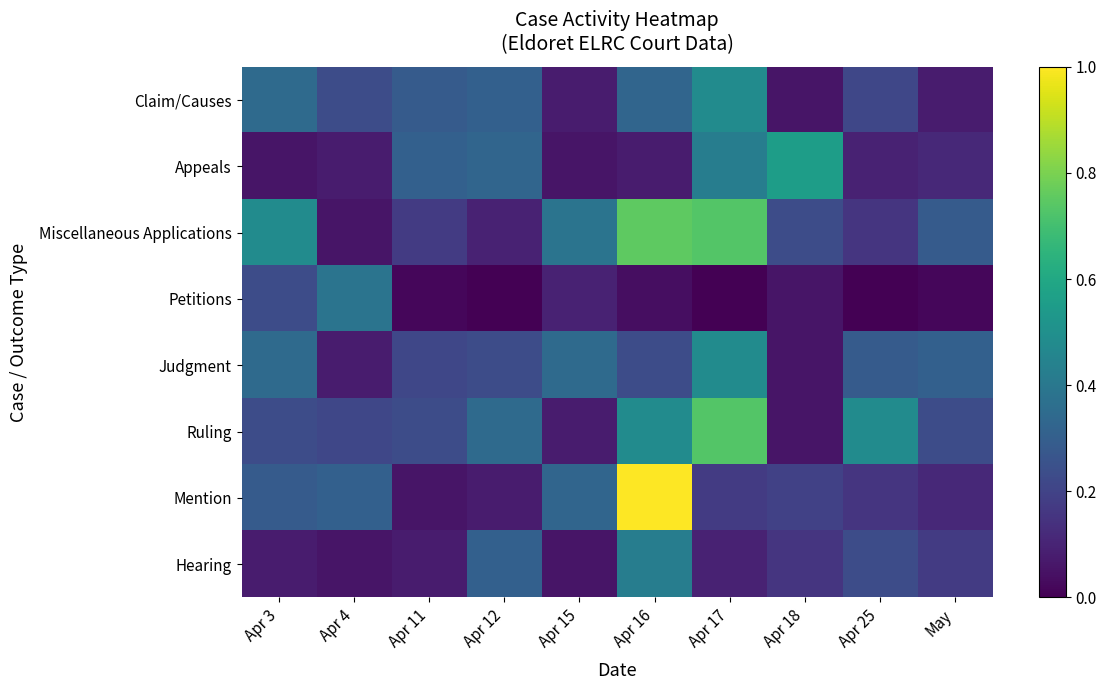

Which label corresponds to the smallest value in the chart?

Apr 12